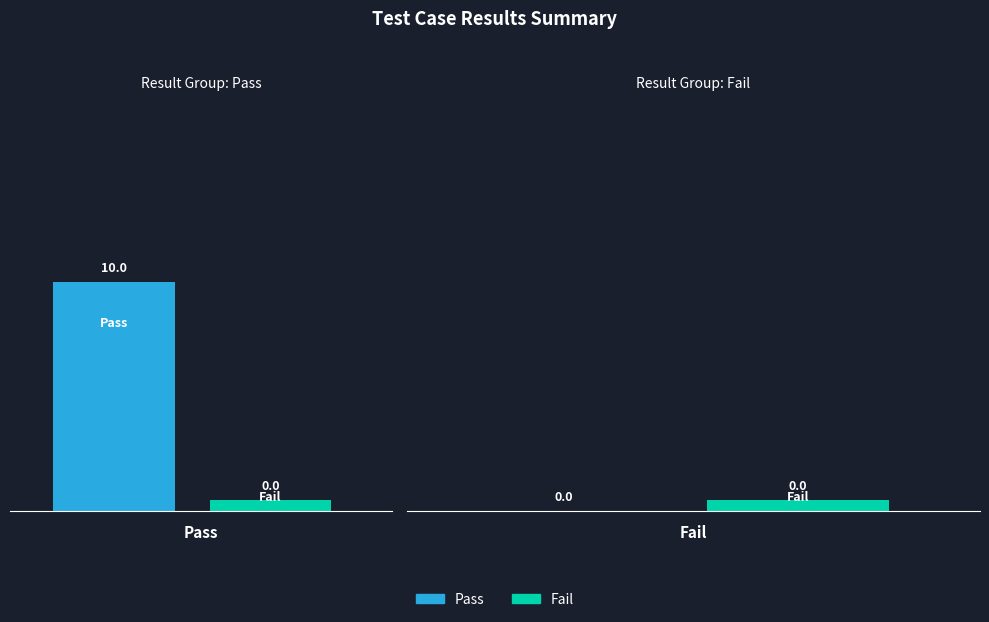

The Fail series shows 0 at Pass. True or false?

True